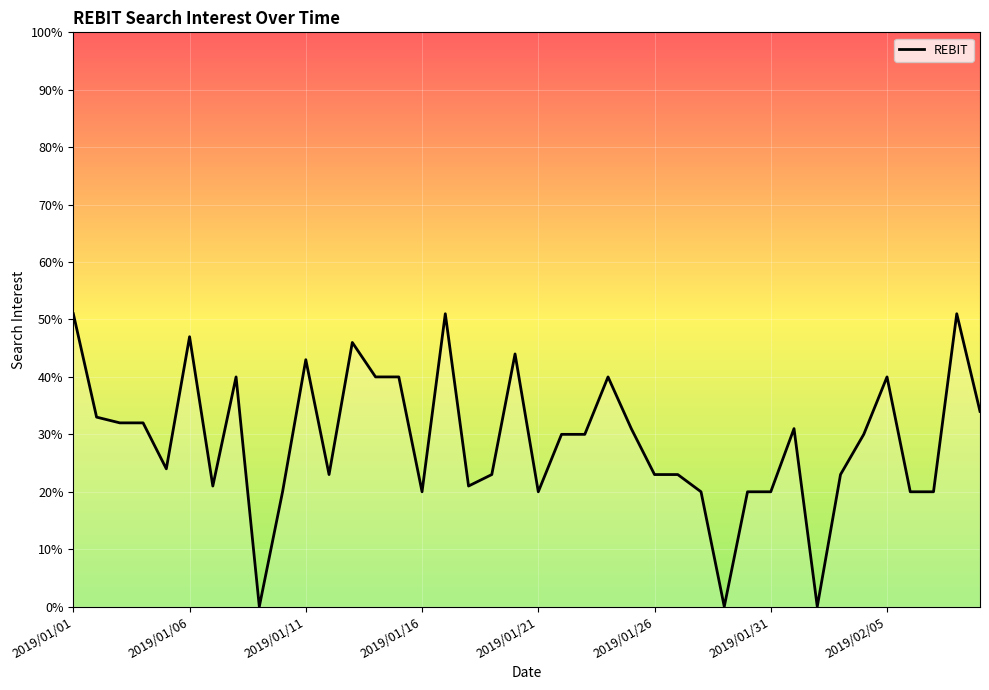

Count the number of data series in this chart.

1